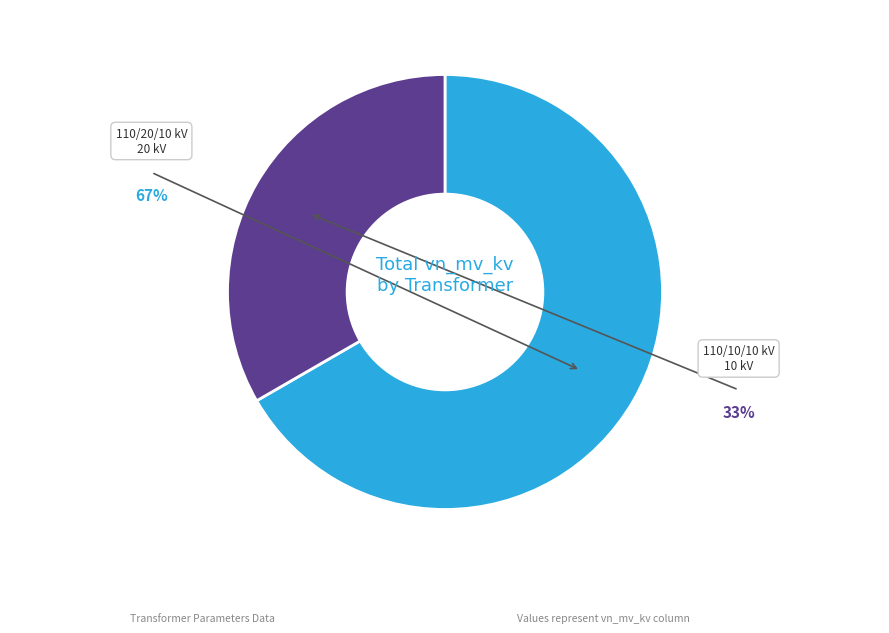

Does any single category account for the majority?

Yes